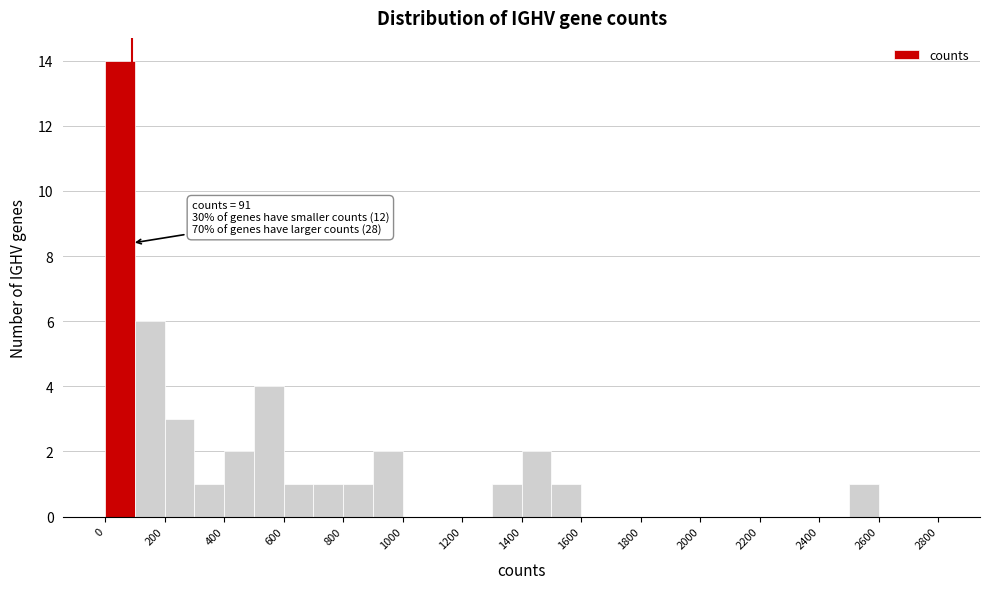

Over which range of the x-axis is the bar tallest?

0 to 100